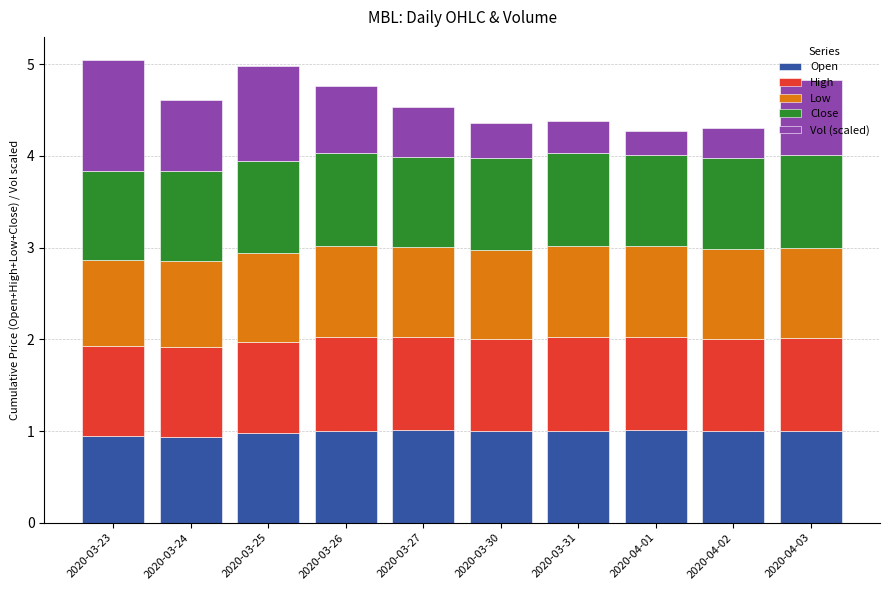

What is the total value across all series at 2020-03-30?

4.4